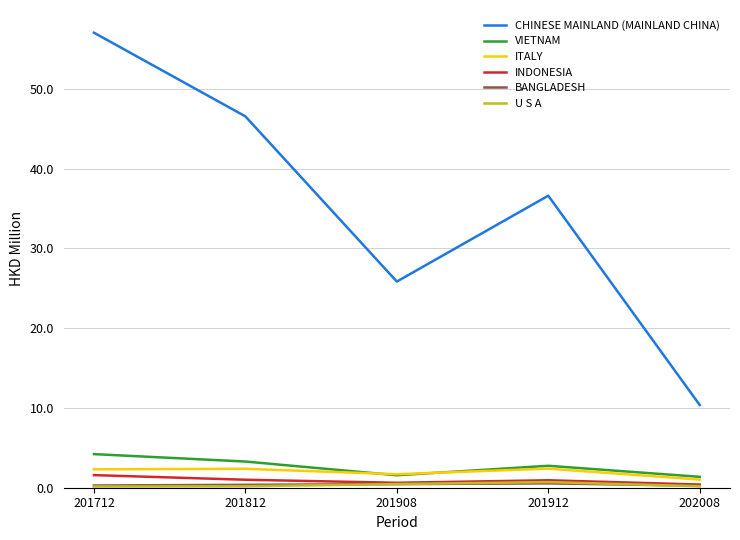

Which series has the widest spread of values?

CHINESE MAINLAND (MAINLAND CHINA)